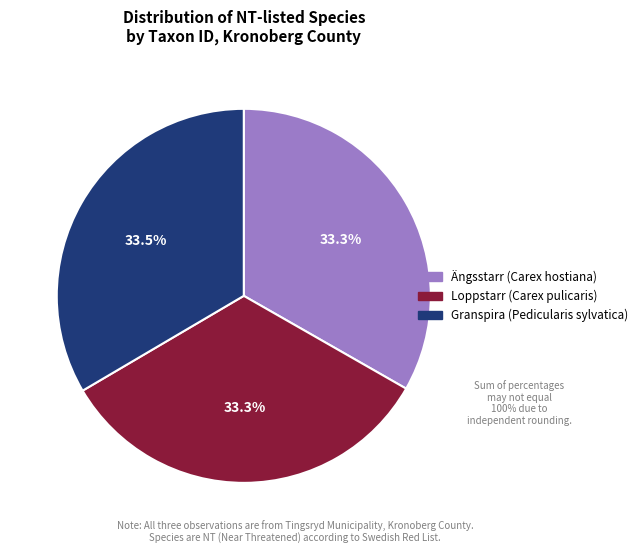

Does Ängsstarr (Carex hostiana) account for over 50% of the chart?

No